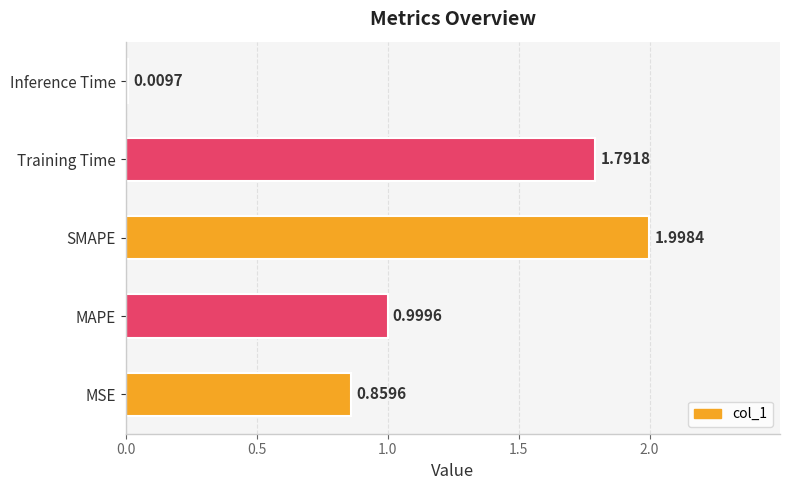

What is the difference between the maximum and minimum values?

2.0